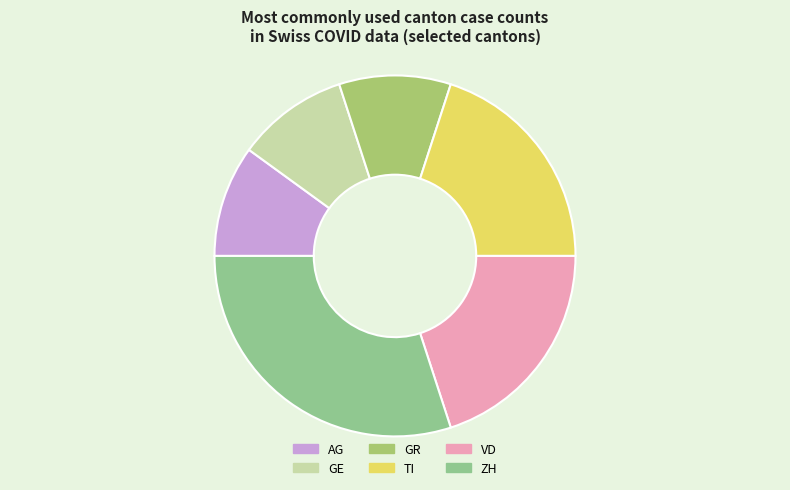

Count the number of slices in the pie.

6